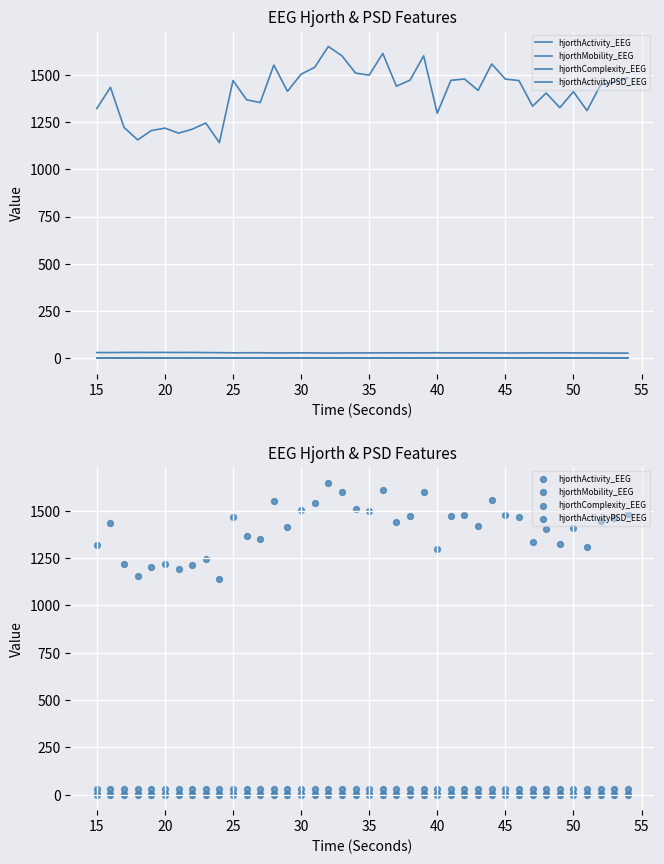

Which series contains the lowest Y value?

hjorthActivityPSD_EEG